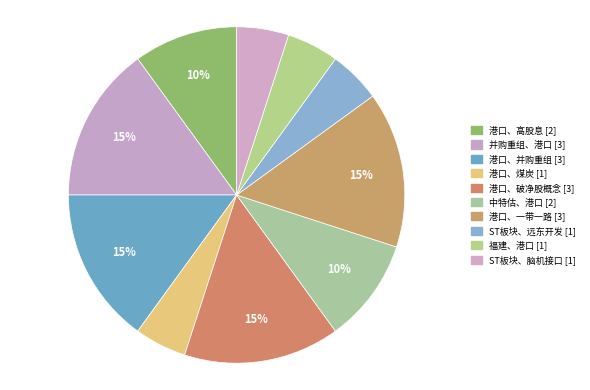

Count the number of slices in the pie.

10